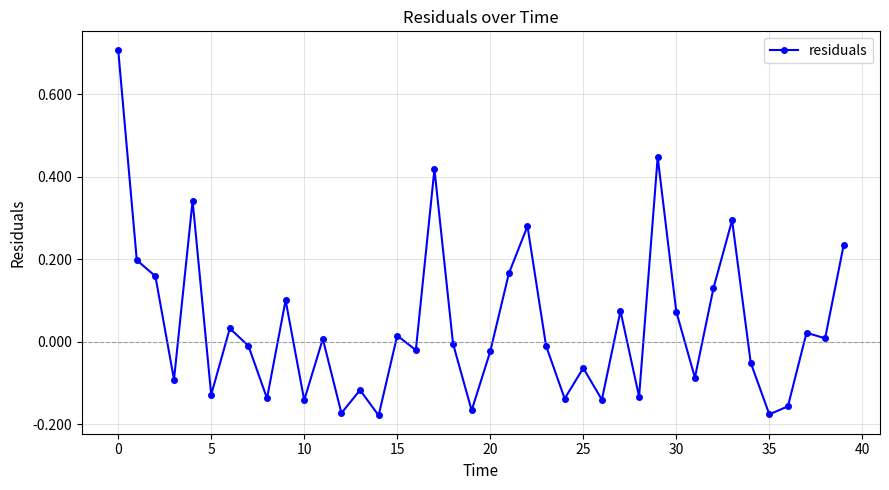

True or false: the data has more than 1 interior local peaks.

True